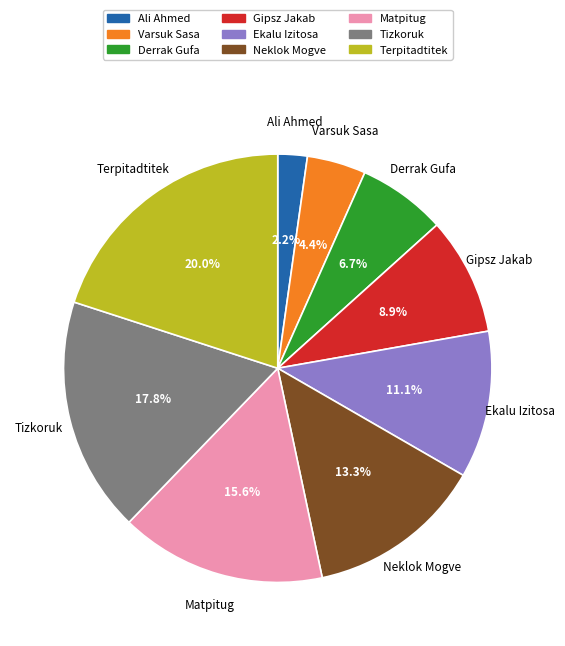

To the nearest percent, what is the combined percentage of Gipsz Jakab and Derrak Gufa?

16%